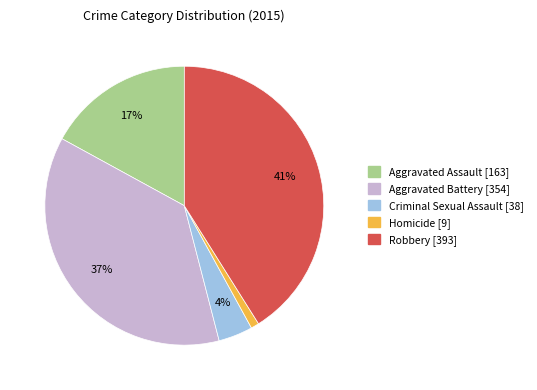

Which slice is the largest?

Robbery